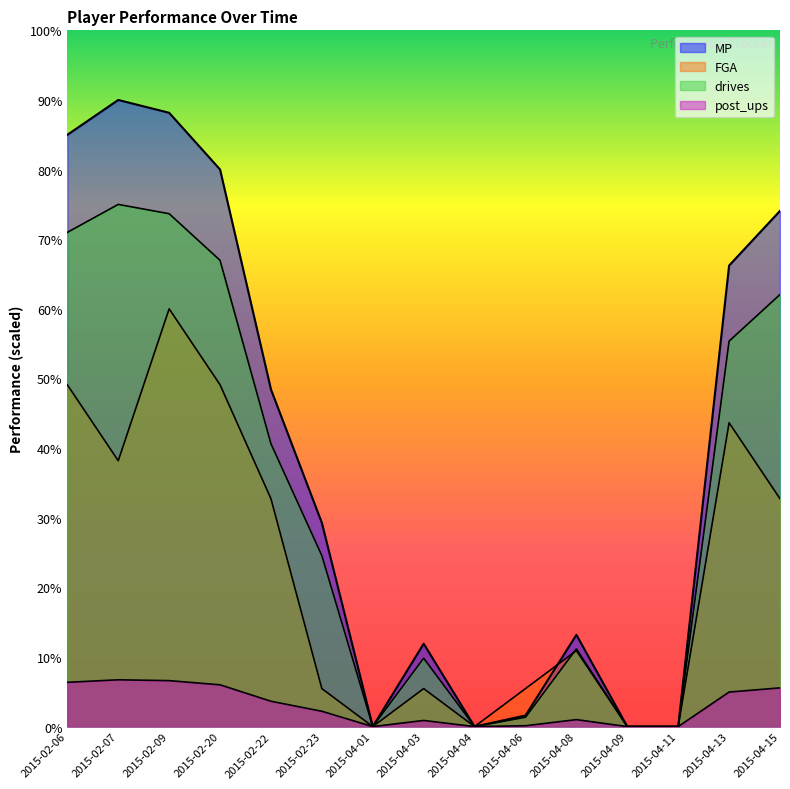

How many times do FGA and MP cross each other?

1